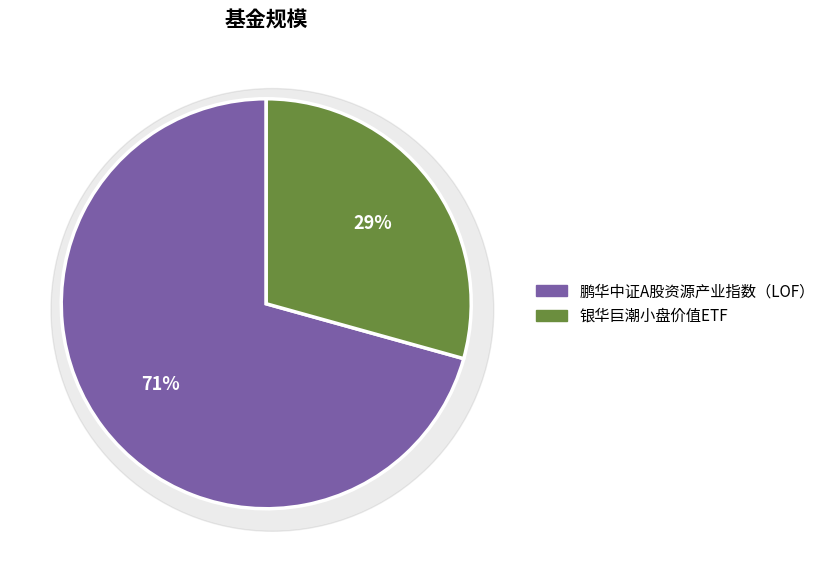

Is there any slice that represents more than half of the pie?

Yes